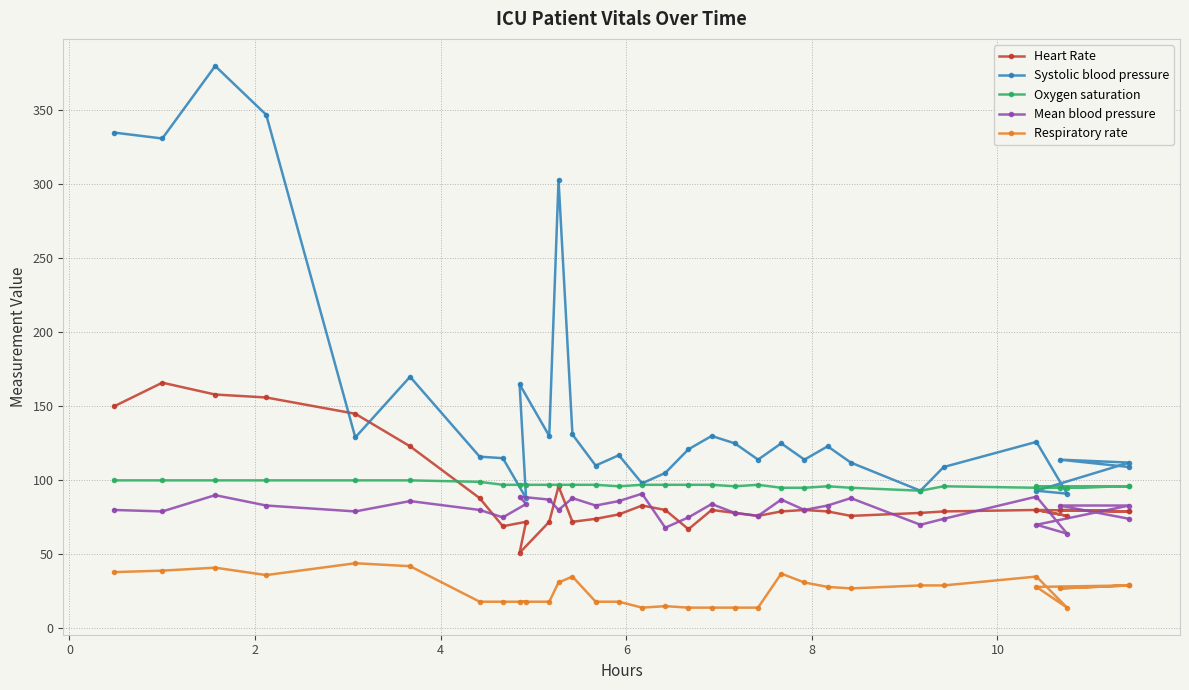

The Respiratory rate series shows 18 at 4. True or false?

False